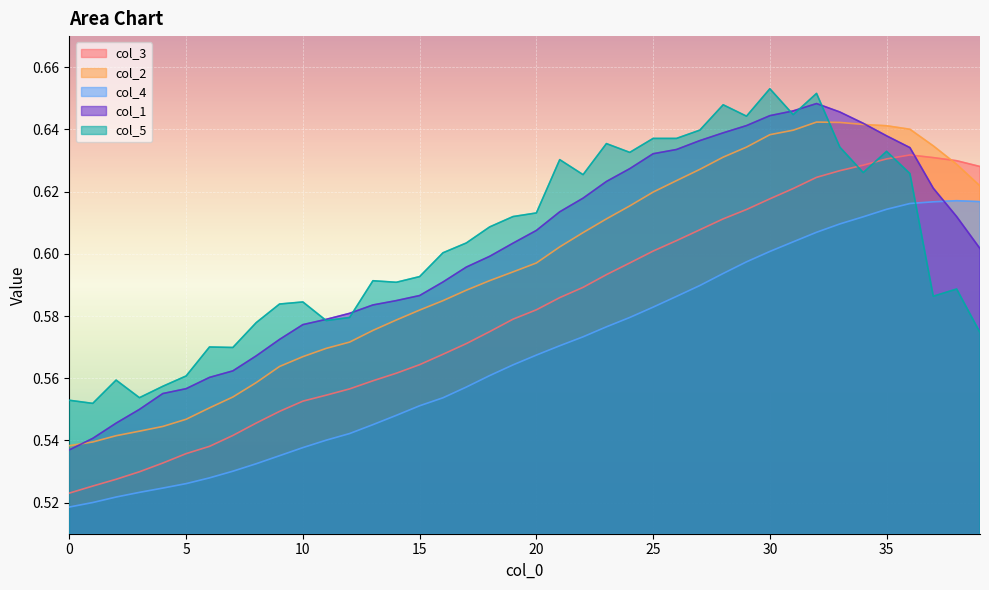

What is the average value of the col_1 series?

0.6